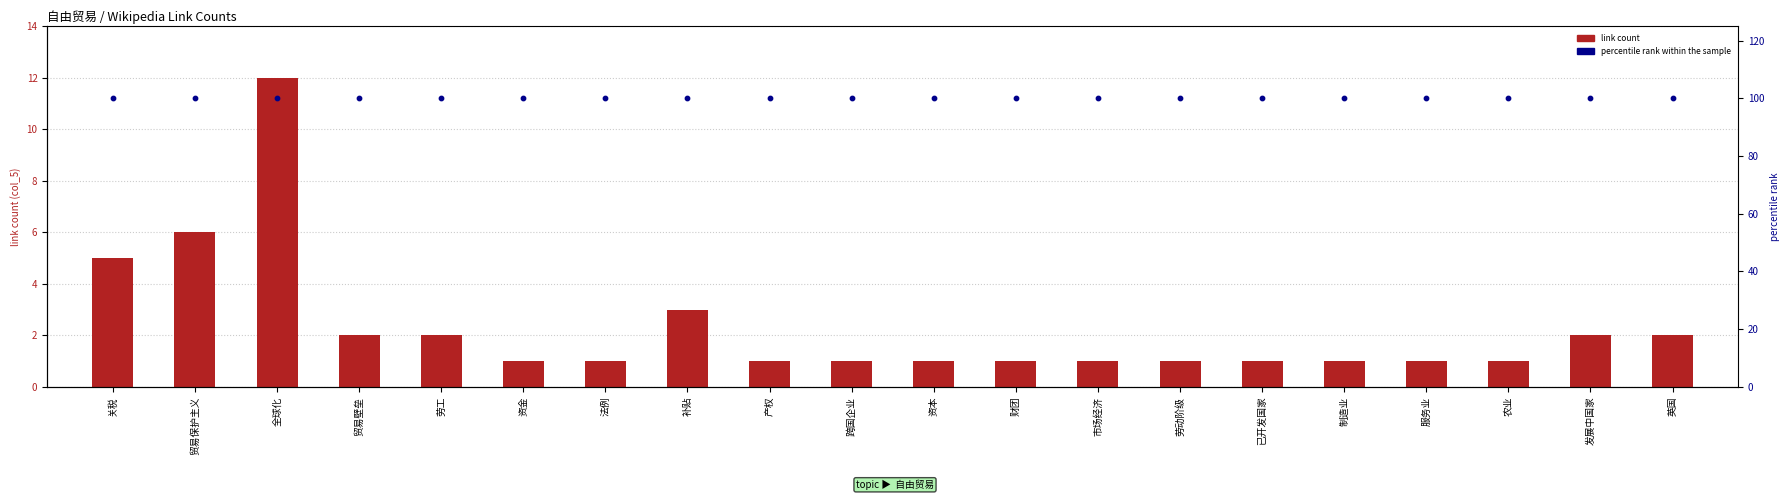

At how many categories does at least one series exceed 91?

20